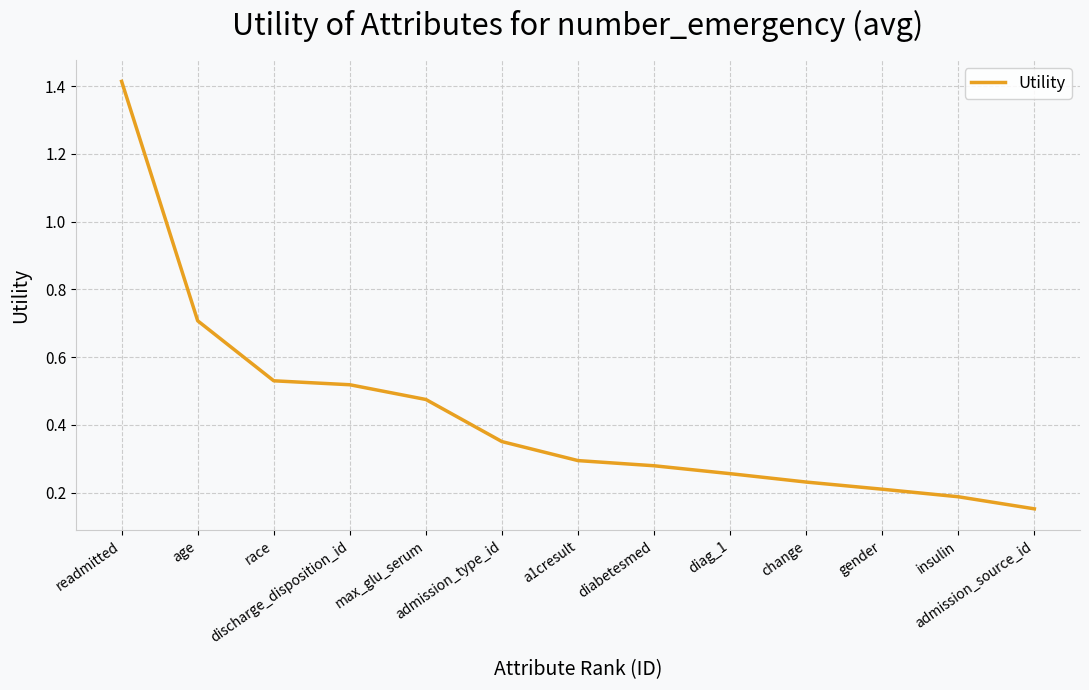

Which has a higher value, race or a1cresult?

race